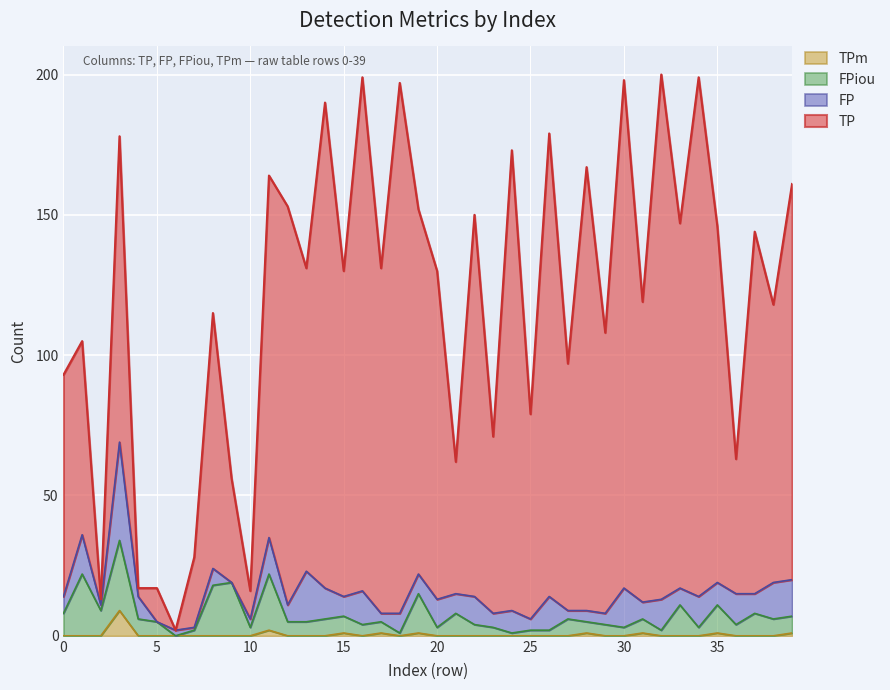

What is the maximum value shown in the chart?

200